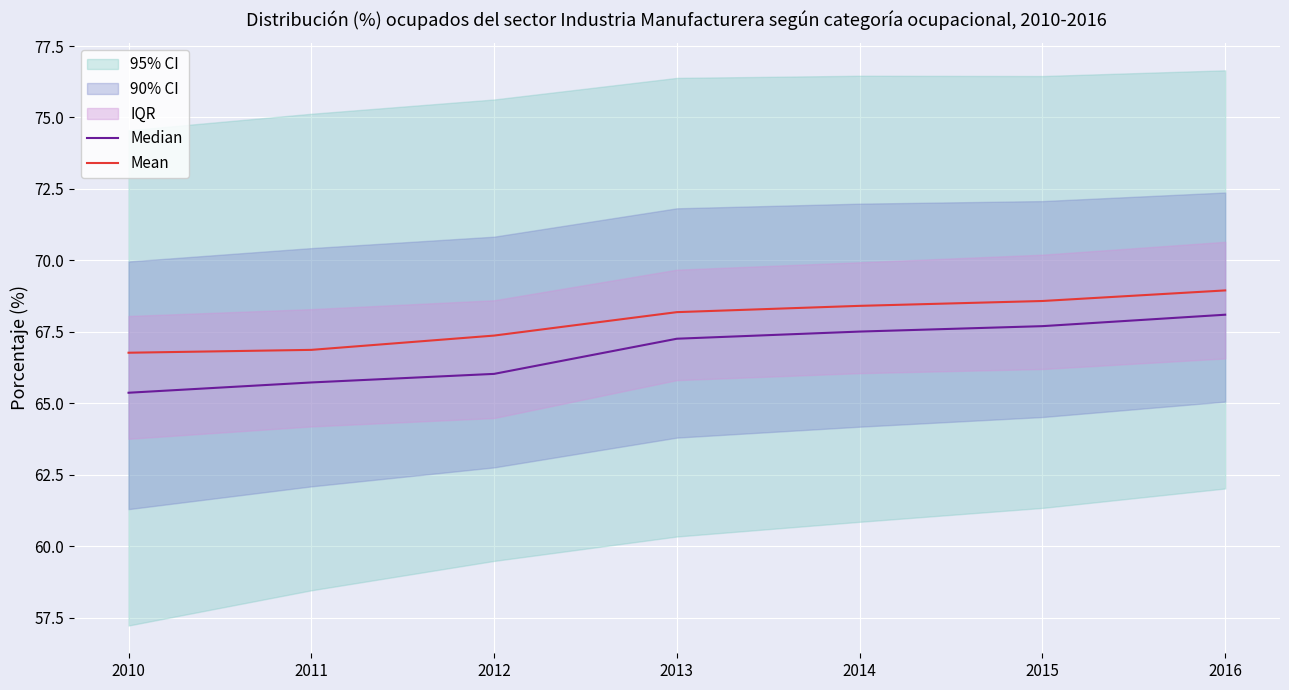

Between 2010 and 2015, which series saw the biggest shift?

Median